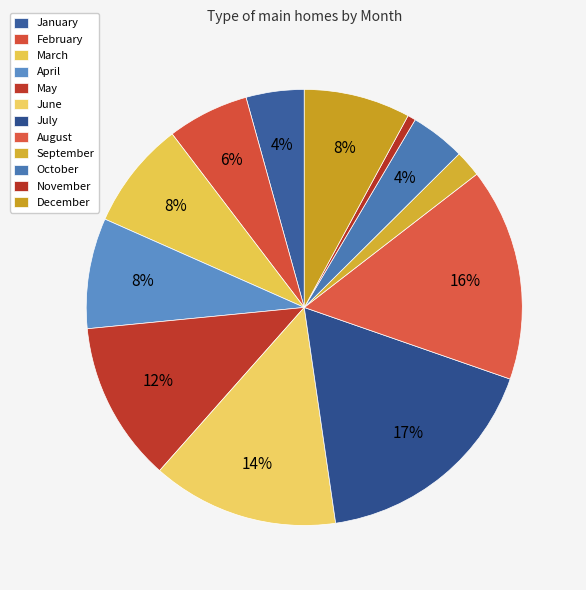

How many slices are in this pie chart?

12